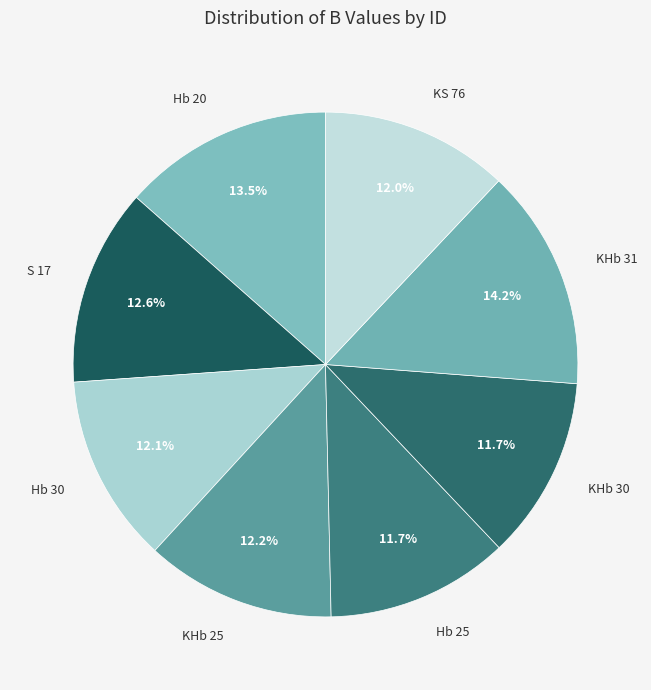

Does KHb 30 account for over 50% of the chart?

No